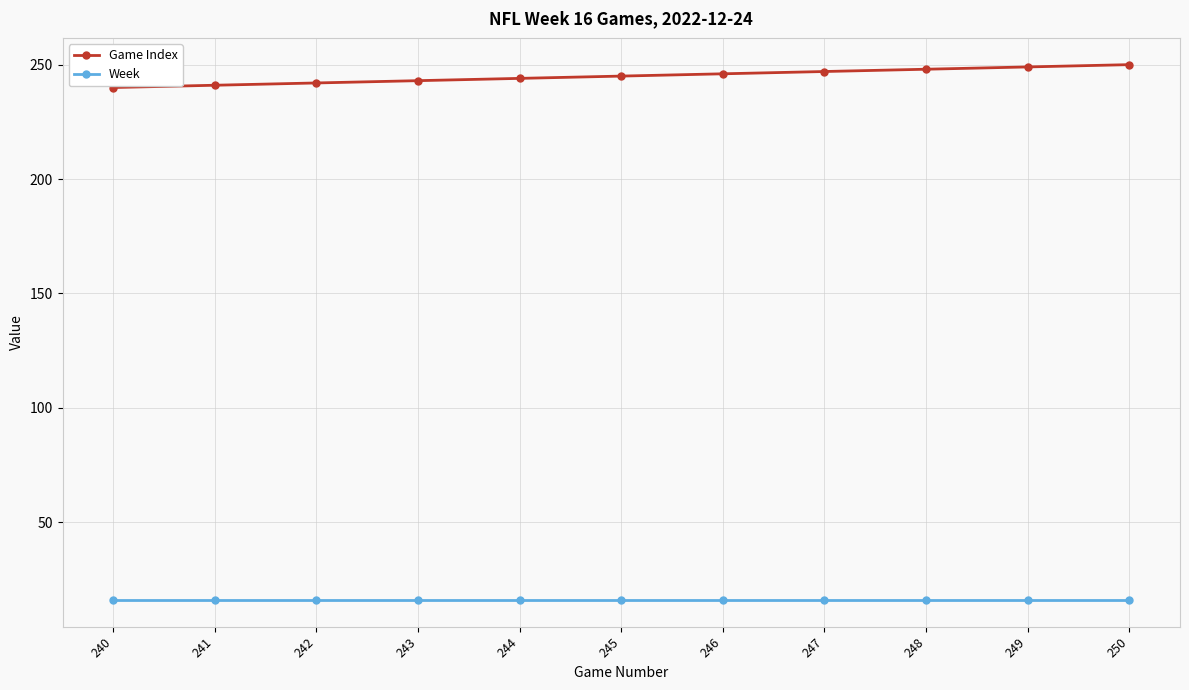

Which series has the largest range (max minus min)?

Game Index